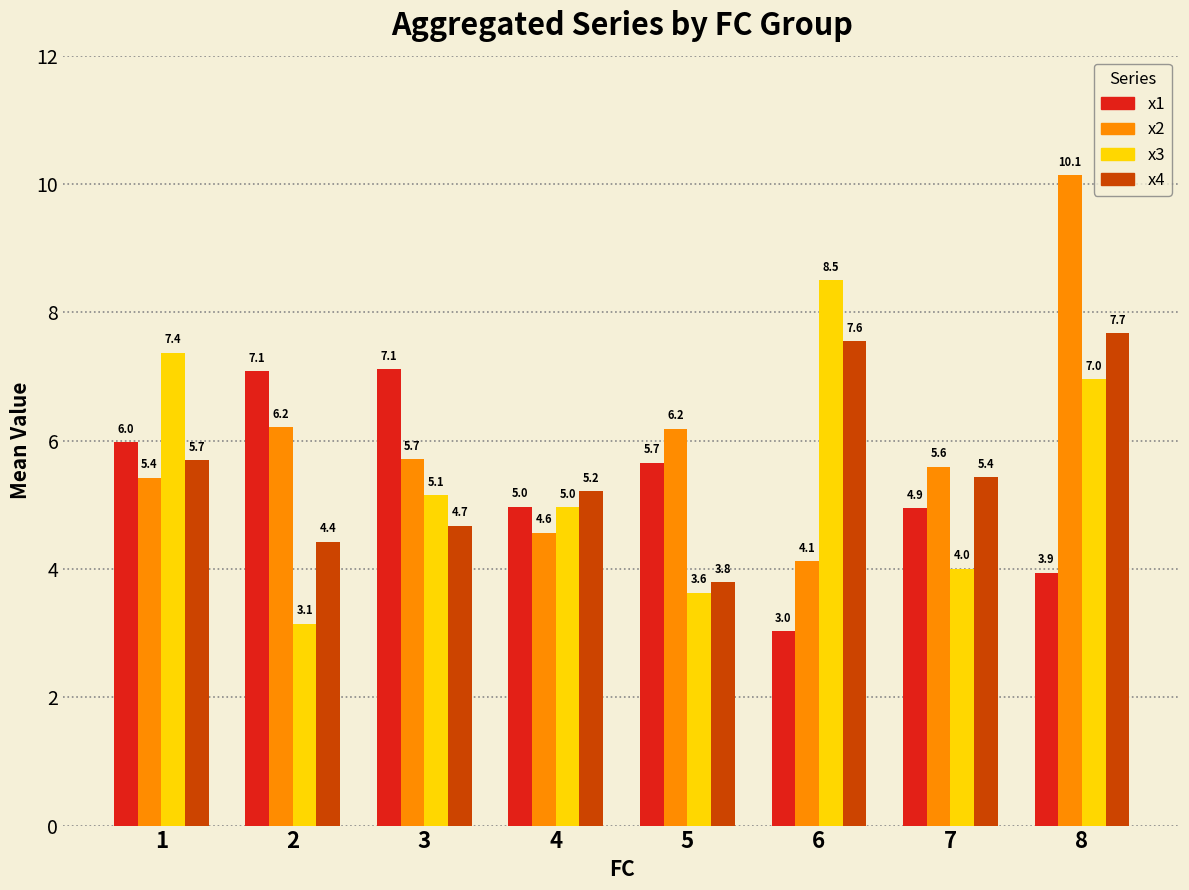

How many values in the x4 series are below 5?

3